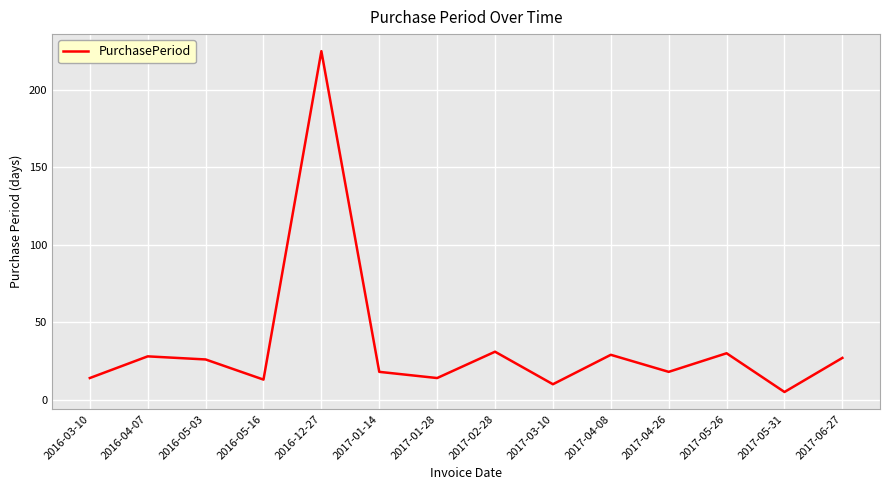

The value at 2017-04-08 is 18. True or false?

False